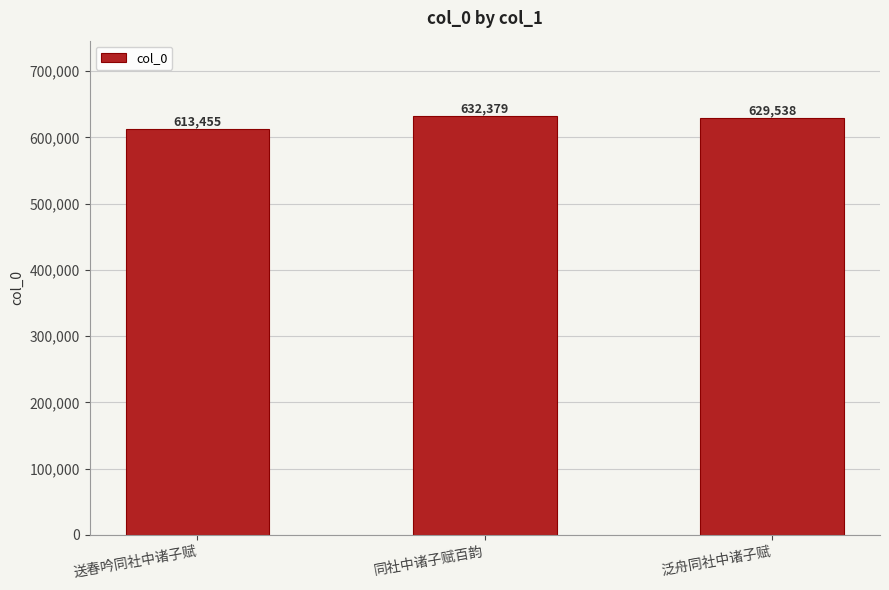

List the labels in order of value, smallest first.

送春吟同社中诸子赋, 泛舟同社中诸子赋, 同社中诸子赋百韵